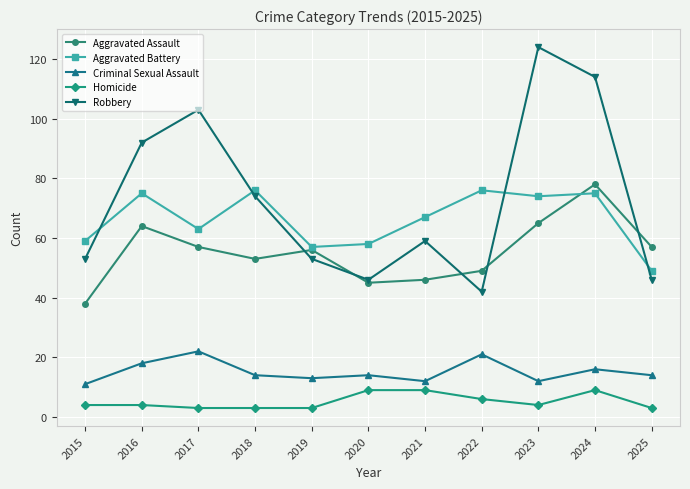

Which series has the largest total across all categories?

Robbery